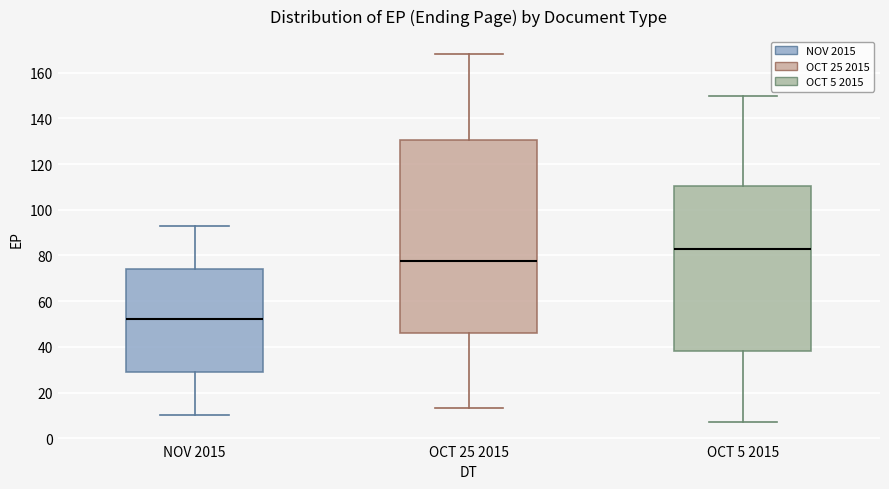

Which box is the tallest, from its lower edge to its upper edge?

OCT 25 2015